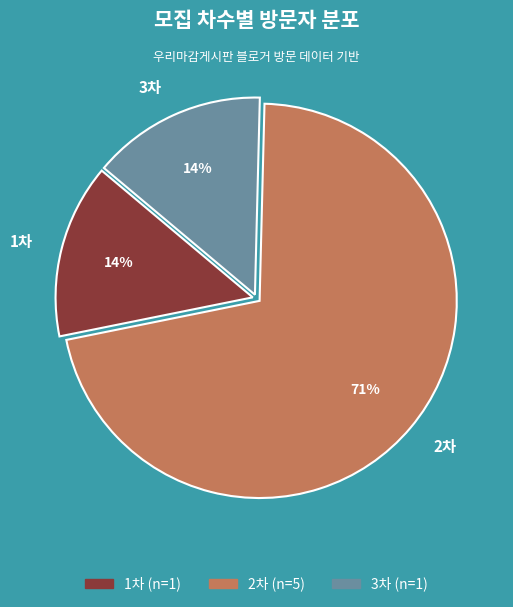

Count the number of slices in the pie.

3